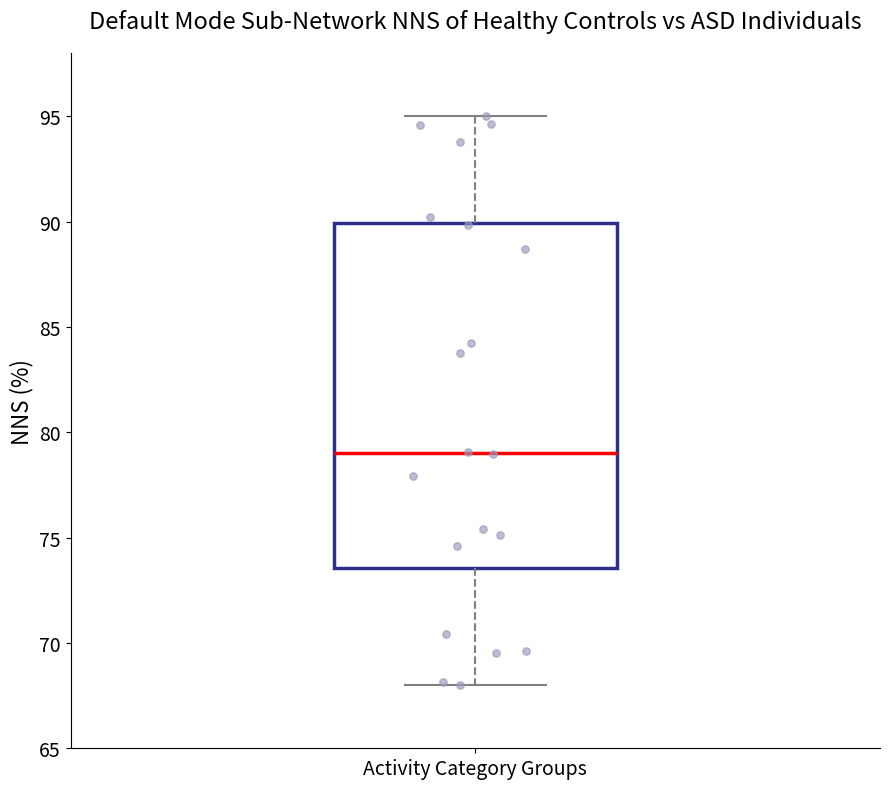

Transcribe this box plot: give where the median line is, the range the box spans, and where the two whiskers end, as read against the y-axis. The values are not printed on the chart, so give them approximately, as read against the axis.

median 79.0, box 73.5 to 90.0, whiskers 68.0 to 95.0